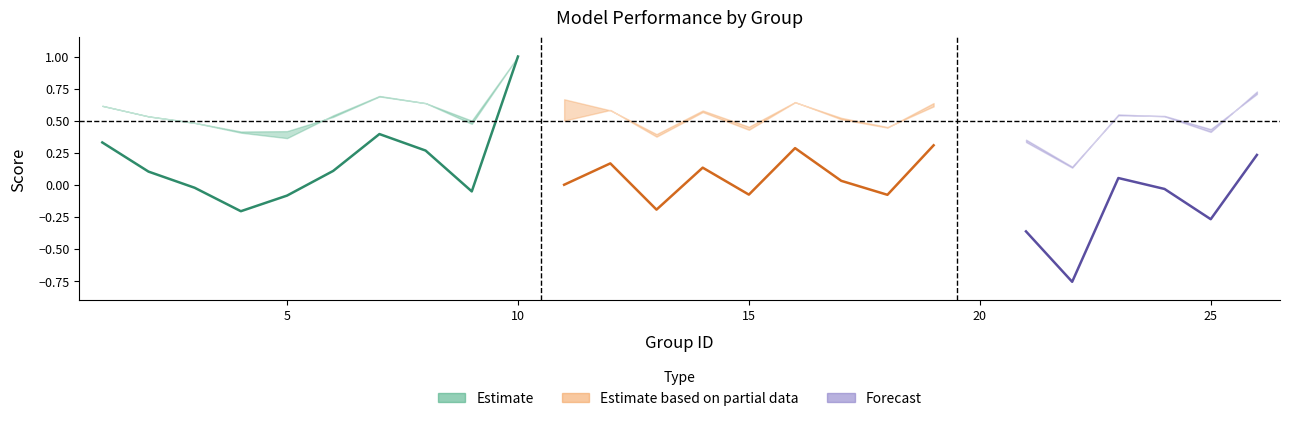

Which category has the highest value across all series?

10